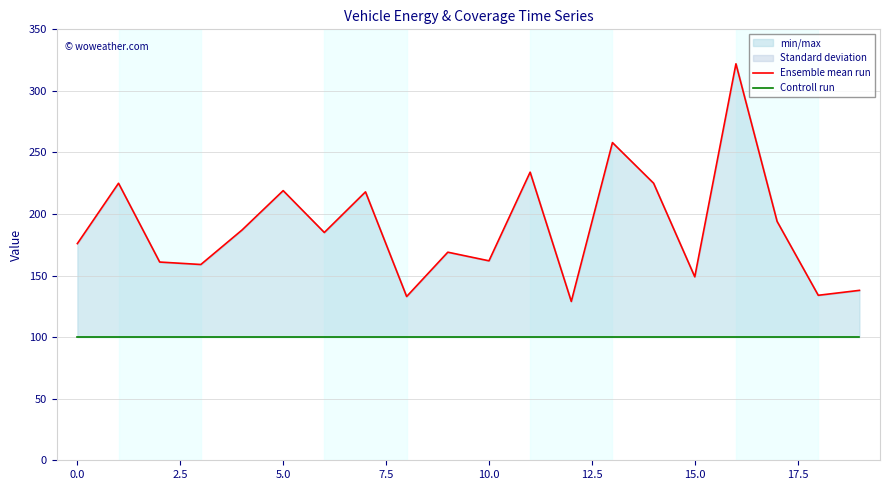

Rank the series by their maximum value, from lowest to highest.

Controll run, Ensemble mean run